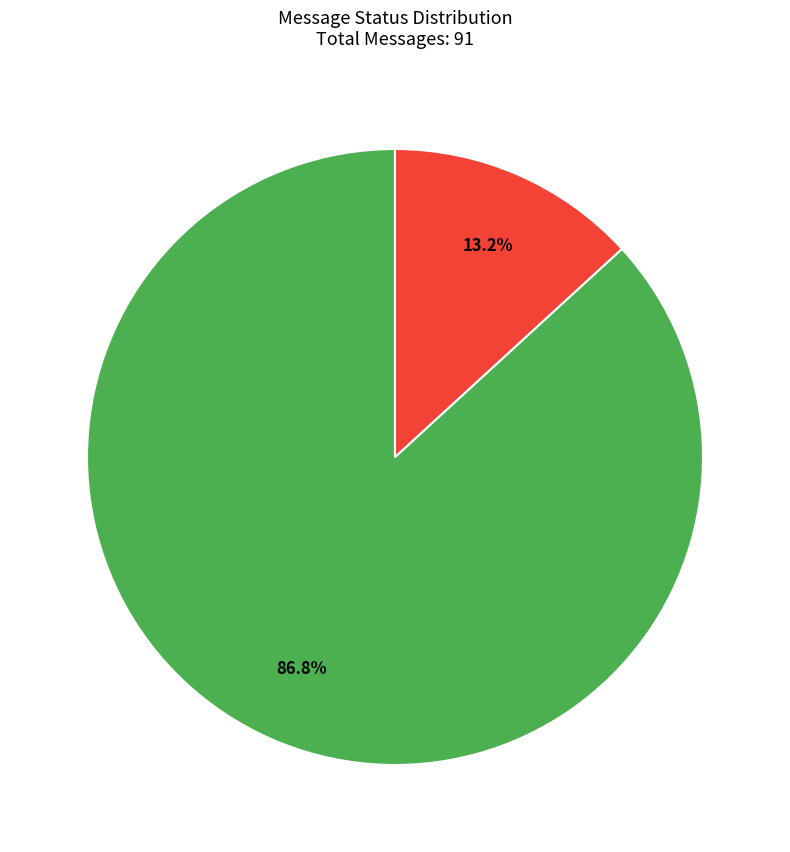

Does any single category account for the majority?

Yes